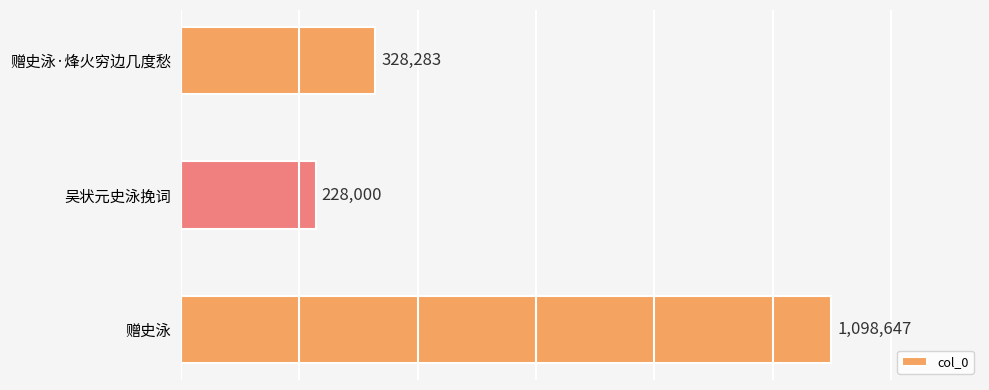

Reading top to bottom, list all the values displayed in this chart.

赠史泳·烽火穷边几度愁=328283	吴状元史泳挽词=228000	赠史泳=1098647